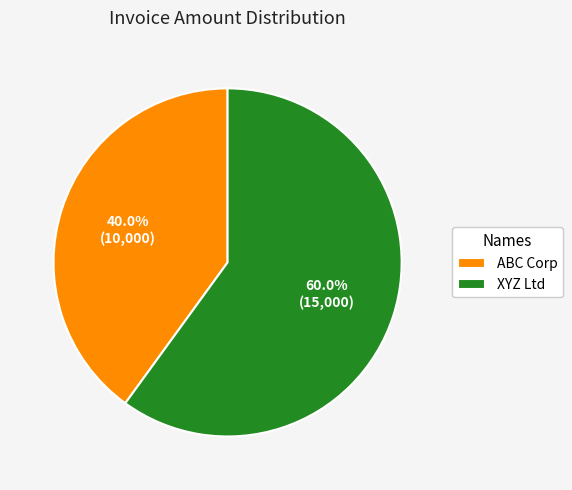

How much of the chart is everything except XYZ Ltd?

40.0%